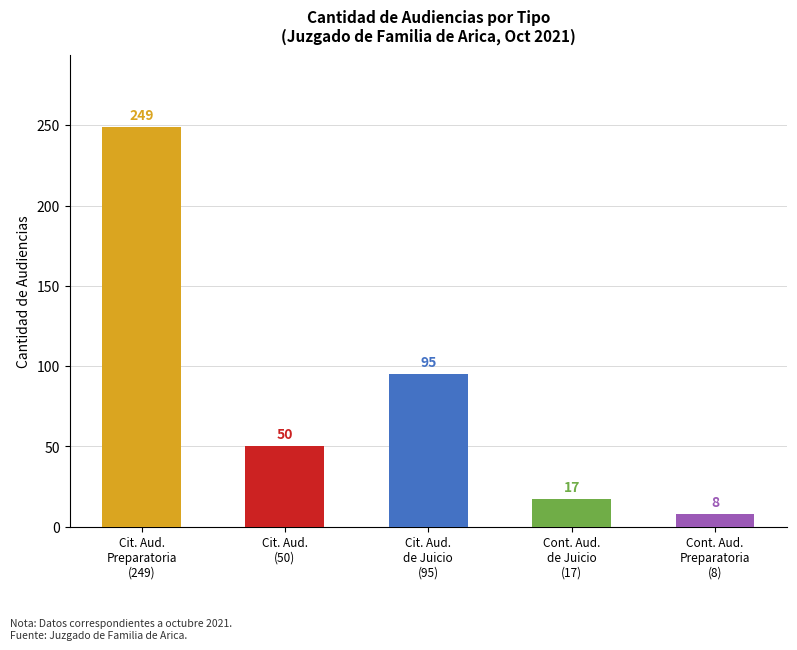

What is the difference between the values at Citación A Audiencia Preparatoria and Citación A Audiencia?

199